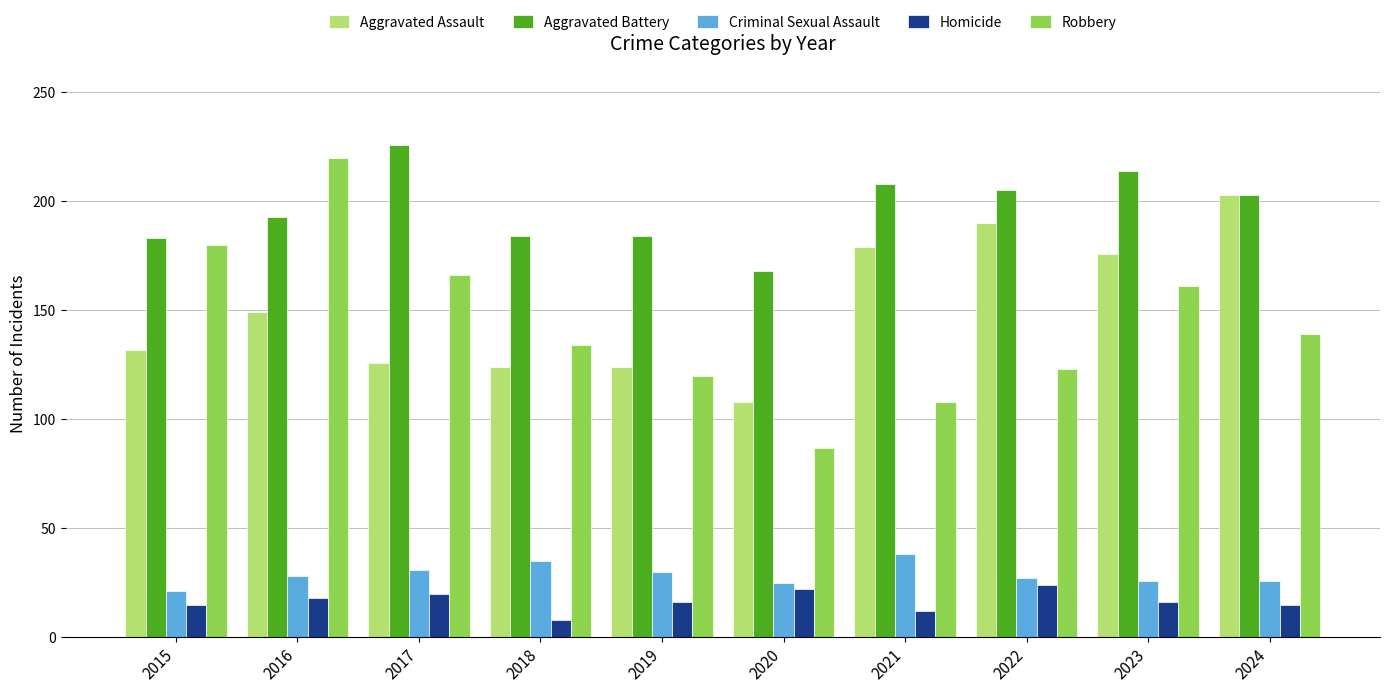

What is the value of the Criminal Sexual Assault bar at the 9th from the left?

26